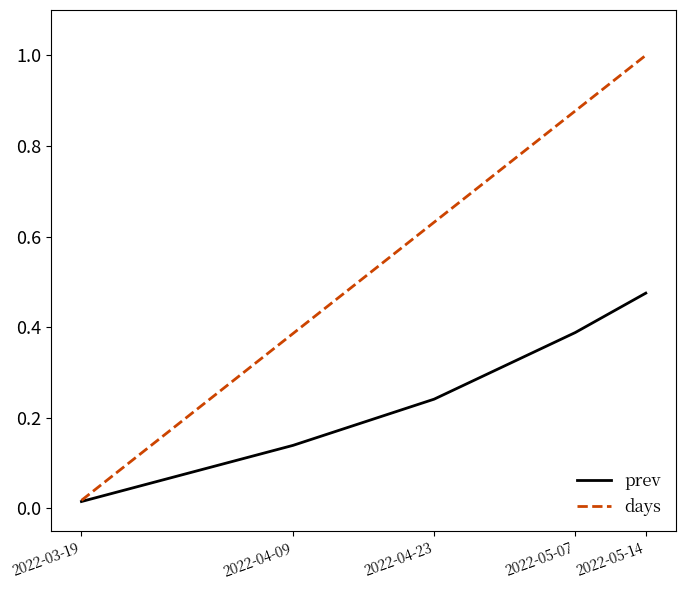

What position from the left is 2022-05-07?

4